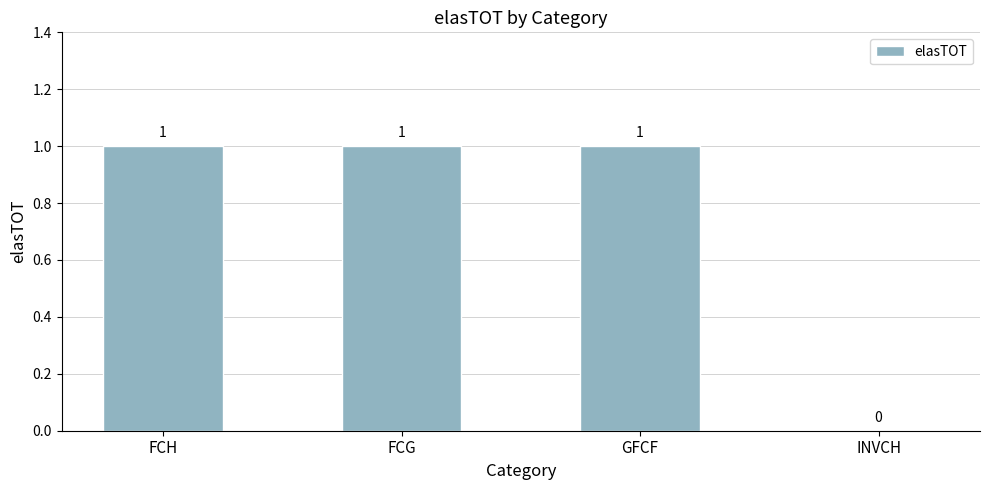

The value at FCH is 1. True or false?

True